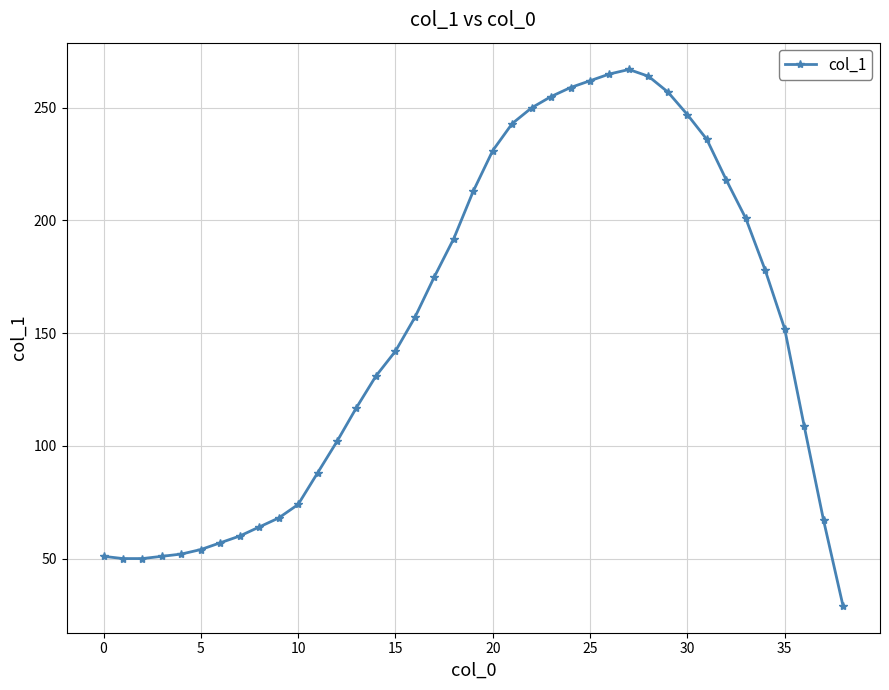

What is the value of the 6th point from the left?

54